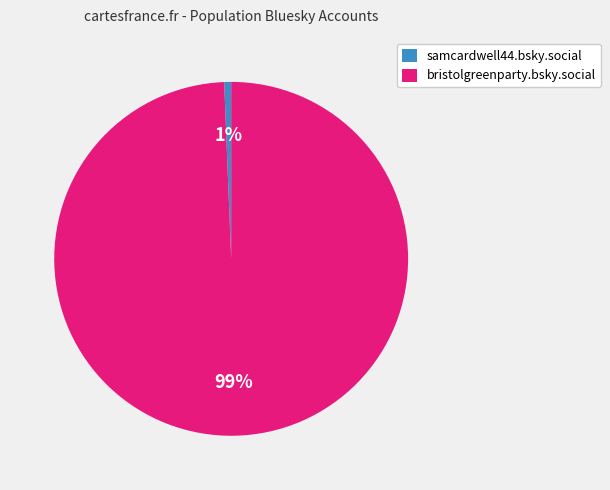

To the nearest percent, what is the combined percentage of samcardwell44.bsky.social and bristolgreenparty.bsky.social?

100%